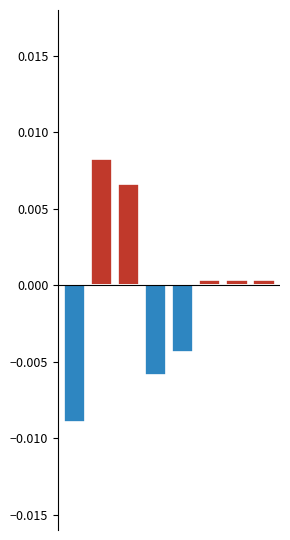

Count the number of categories in the chart.

8